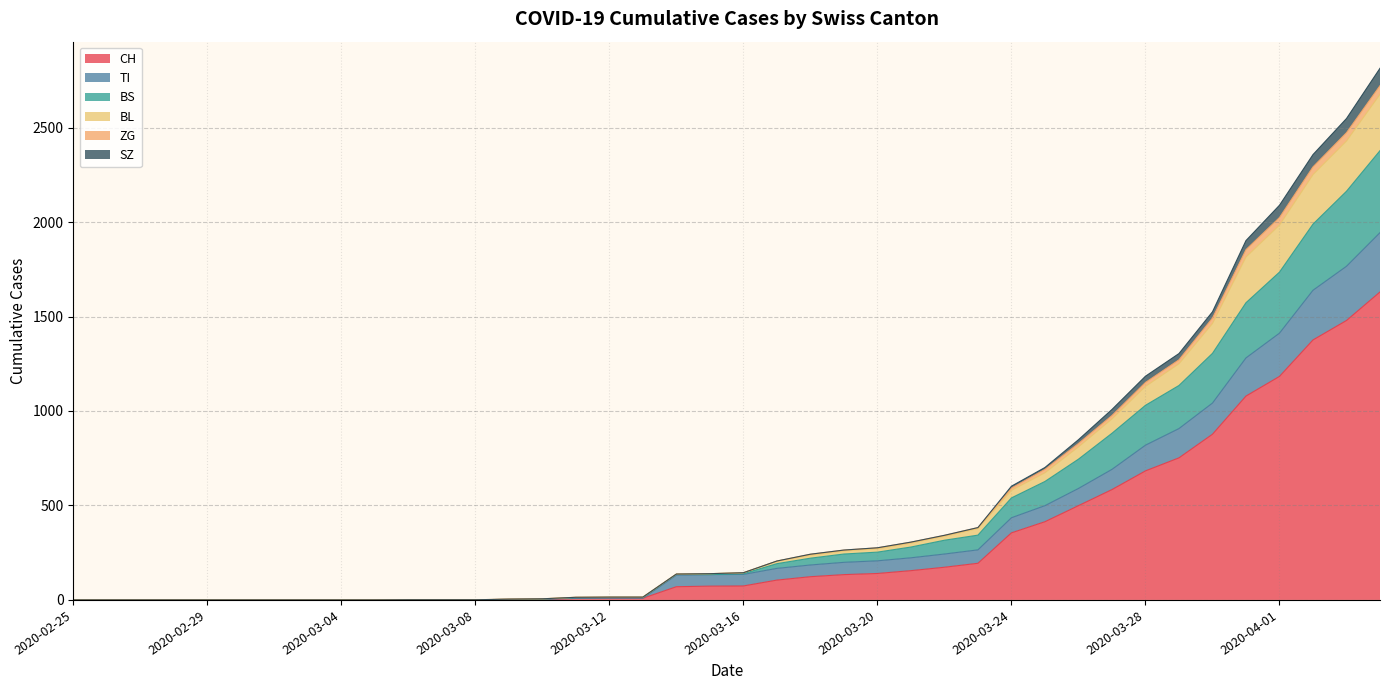

True or false: BL and ZG cross at least once.

False